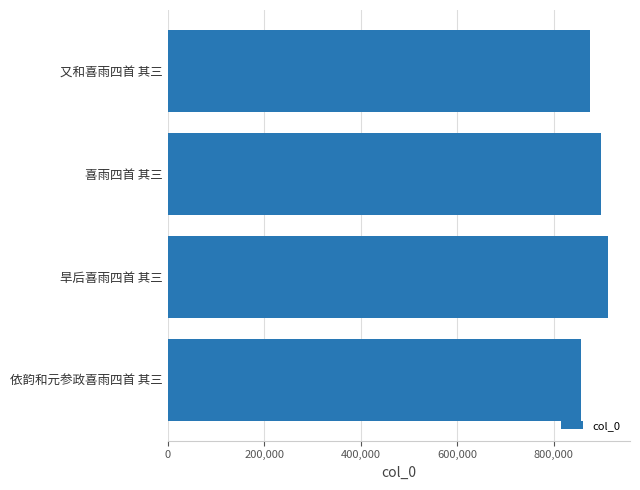

The value at 依韵和元参政喜雨四首 其三 is 857771. True or false?

True